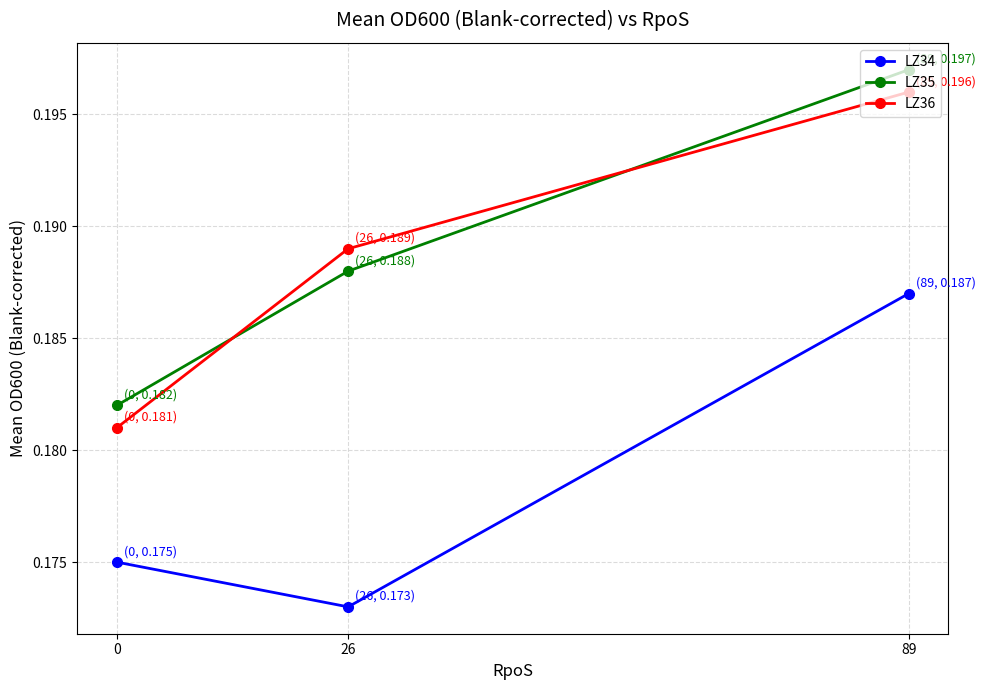

Where is LZ34 nearest to the value 0?

26